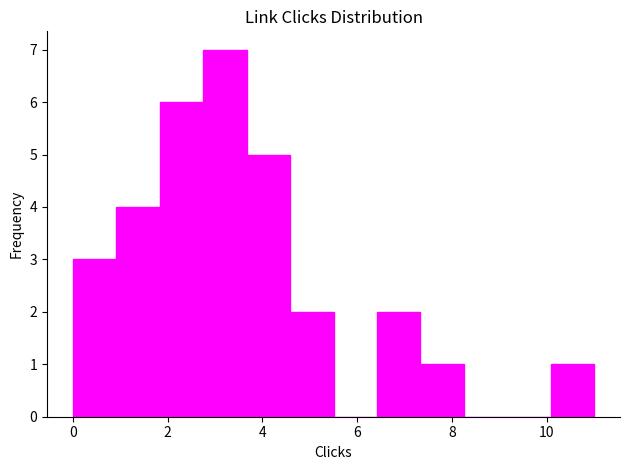

Reading left to right, transcribe this chart: for each bar, give the range it covers on the x-axis and its height. Neither the bar edges nor the heights are printed on the chart, so give them approximately, as read against the axes.

0.0 to 1.0: 3
1.0 to 1.8: 4
1.8 to 2.8: 6
2.8 to 3.6: 7
3.6 to 4.6: 5
4.6 to 5.6: 2
5.6 to 6.4: 0
6.4 to 7.4: 2
7.4 to 8.2: 1
8.2 to 9.2: 0
9.2 to 10.0: 0
10.0 to 11.0: 1